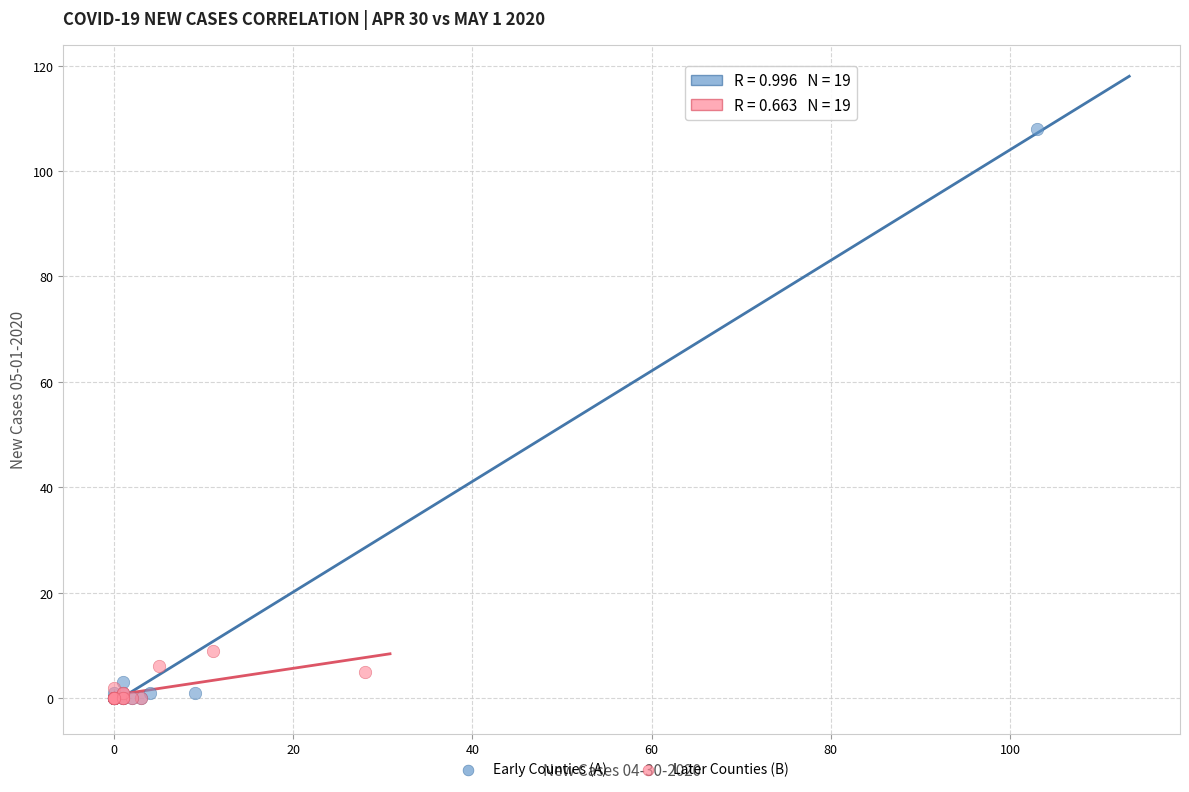

Which series contains the highest Y value?

Early Counties (A)